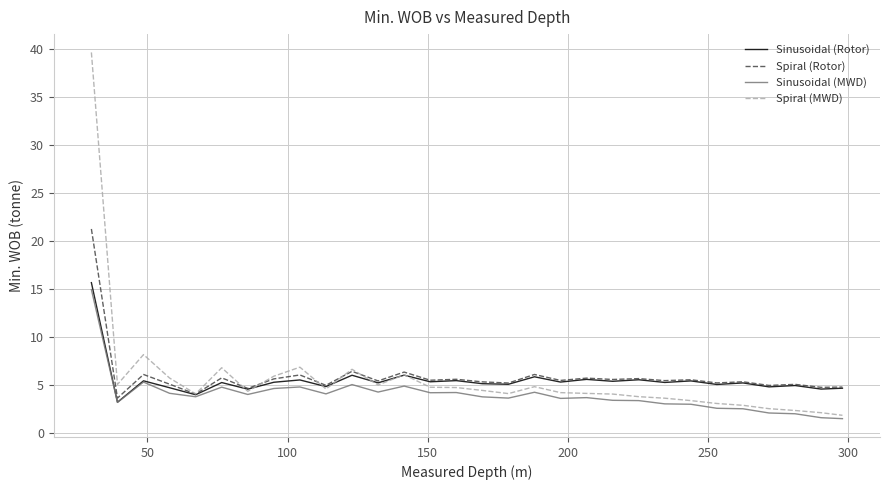

Which series has the widest spread of values?

Spiral (MWD)